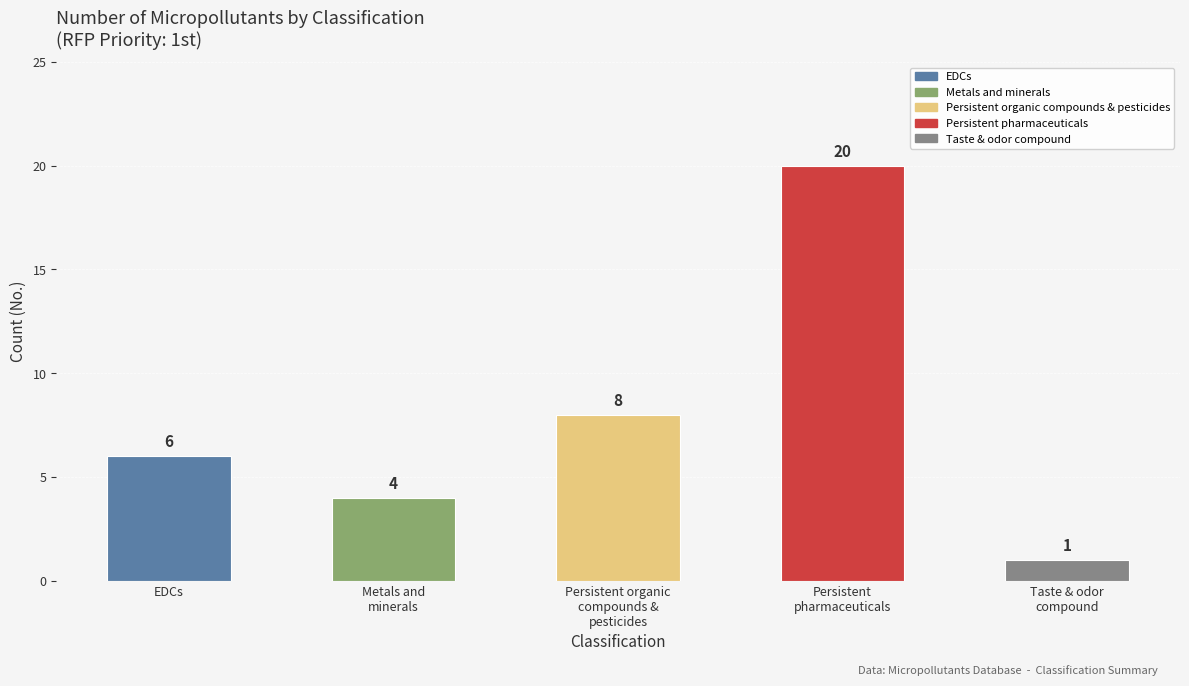

The value at Persistent organic
compounds &
pesticides is 5. True or false?

False